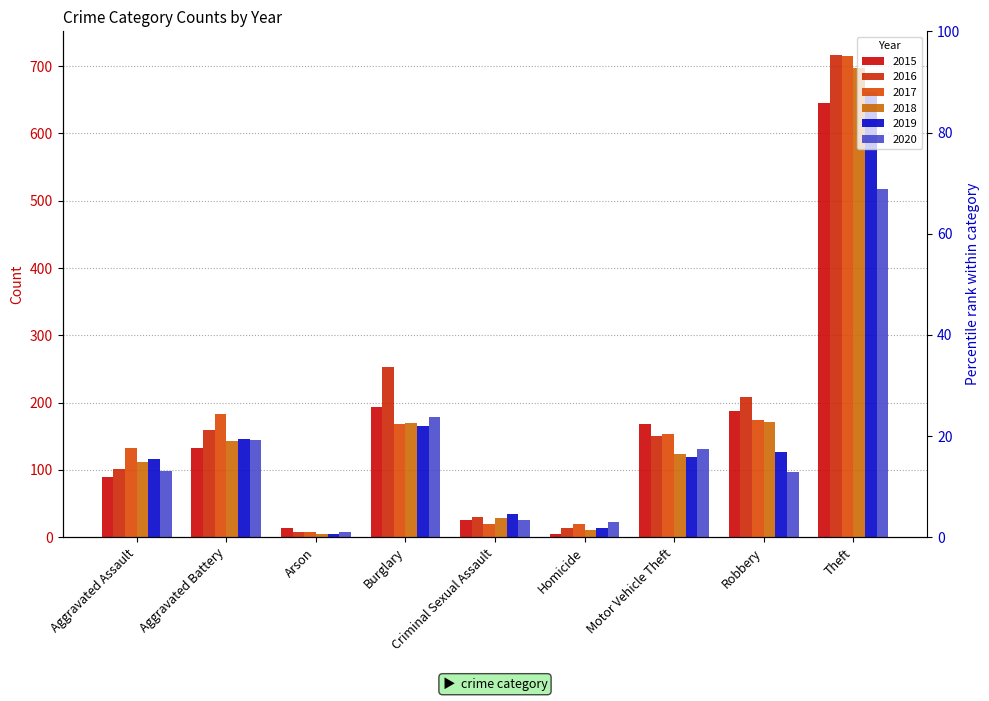

Which label corresponds to the smallest value in the chart?

Homicide